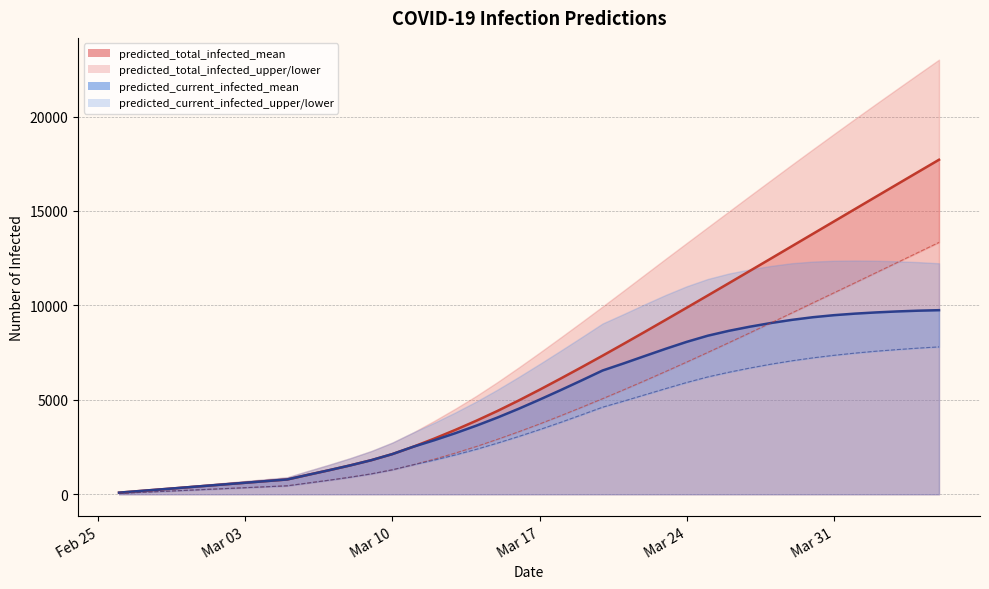

How many values in the predicted_total_infected_lower series are below 3722?

20